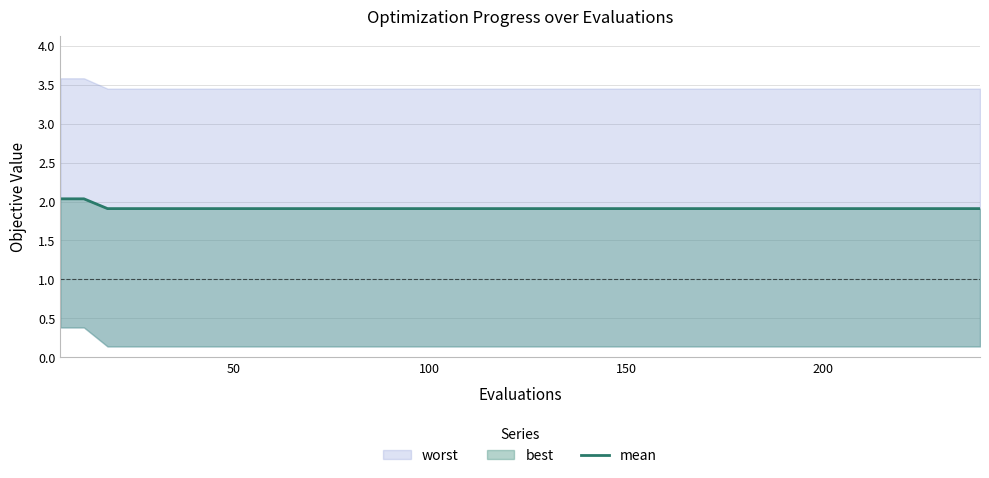

At which category does the chart reach its minimum across all series?

100